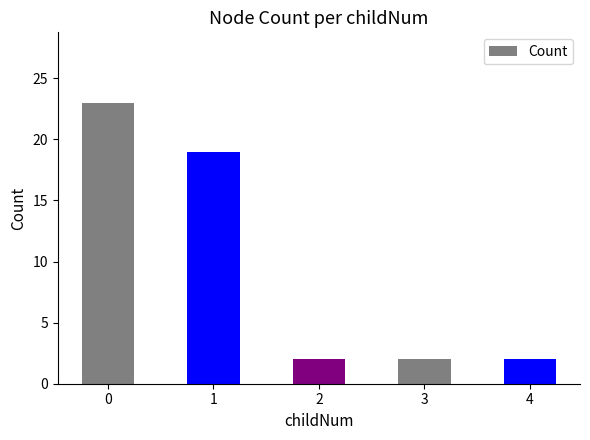

What is the value of the 5th bar from the left?

2